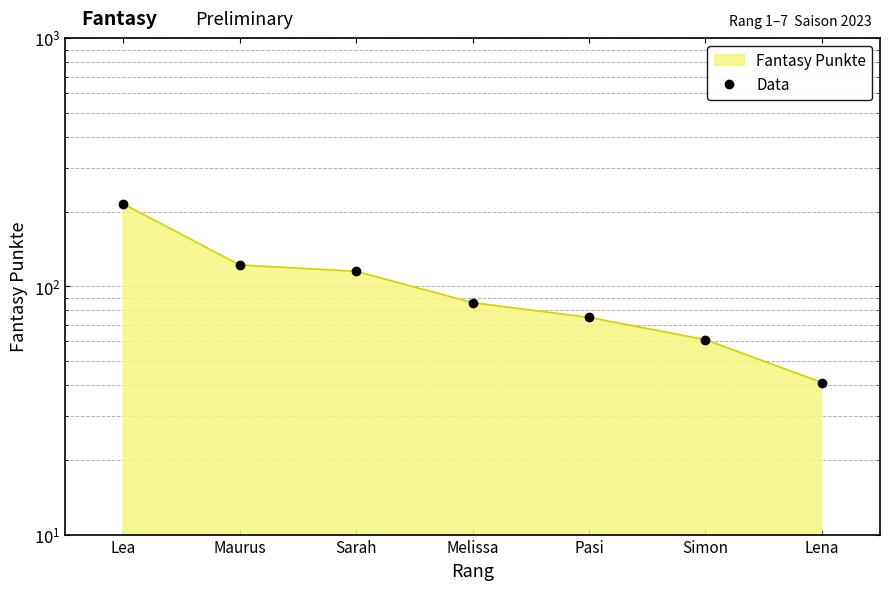

What is the ratio of the value at Simon to the value at Lea?

0.3